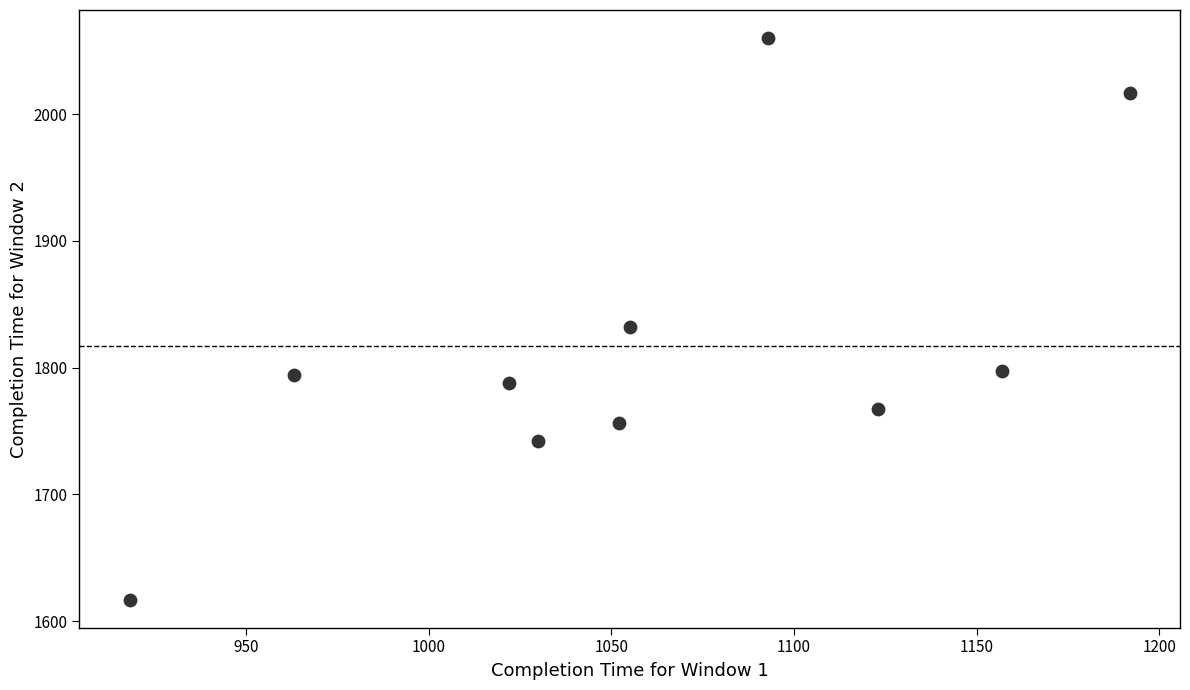

What is the range of Y values (max minus min)?

443